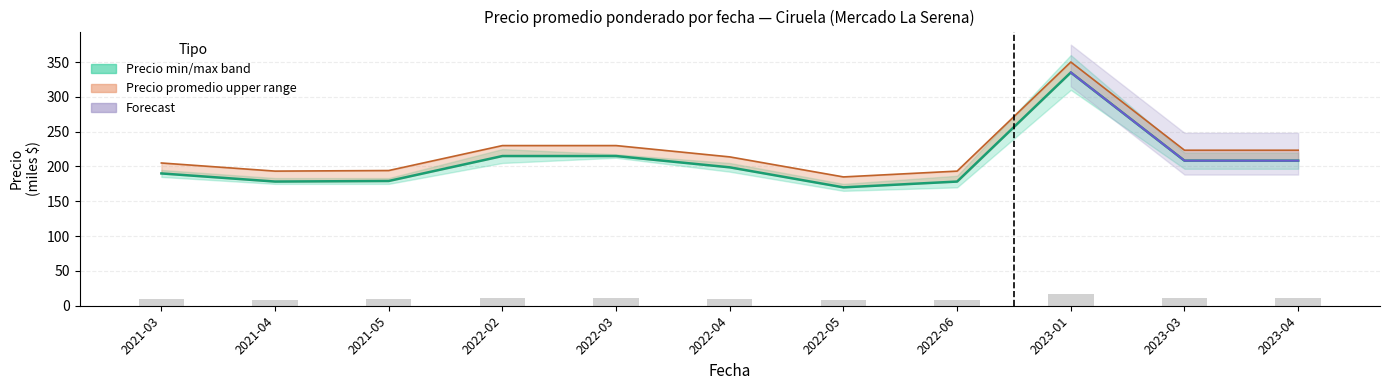

At how many categories does at least one series exceed 180?

11